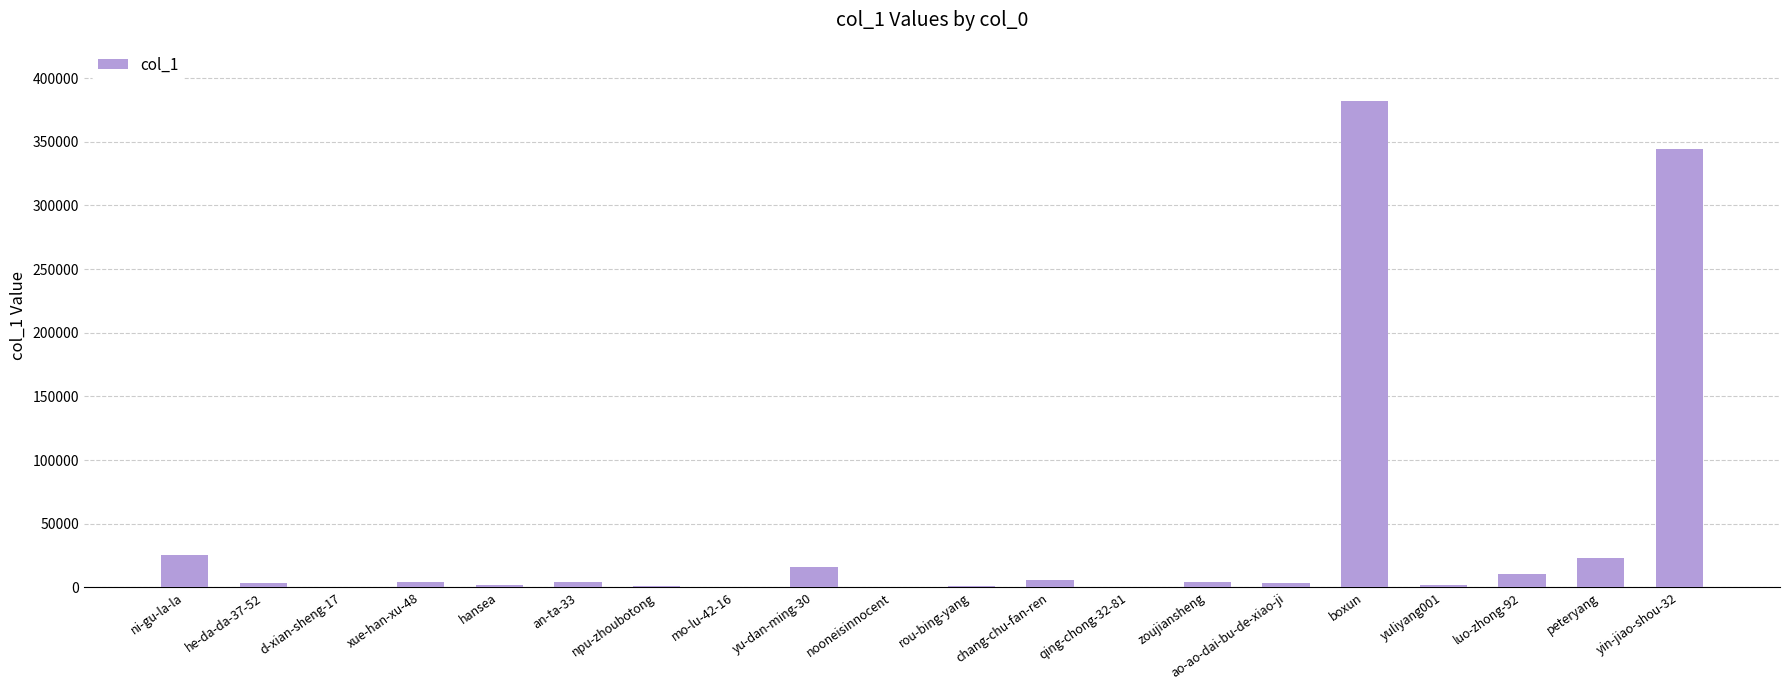

True or false: the data shows 4473 at zoujiansheng.

True